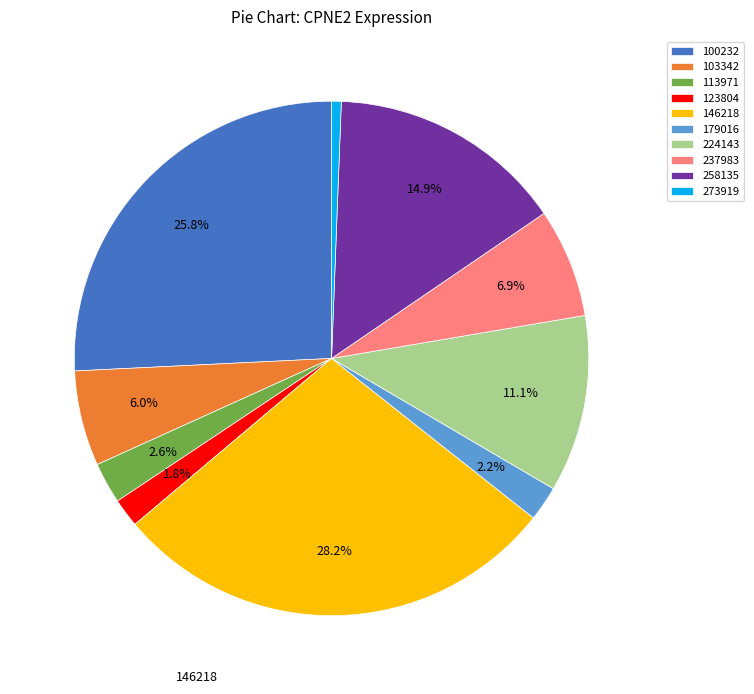

Which slice is the largest?

146218